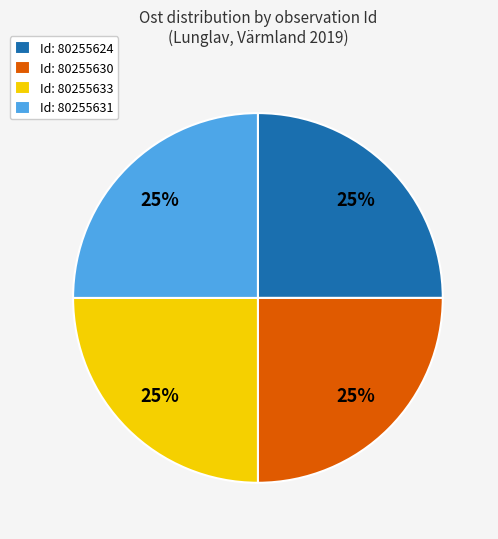

Approximately how many times larger is the value at Id: 80255630 compared to Id: 80255633?

1.0